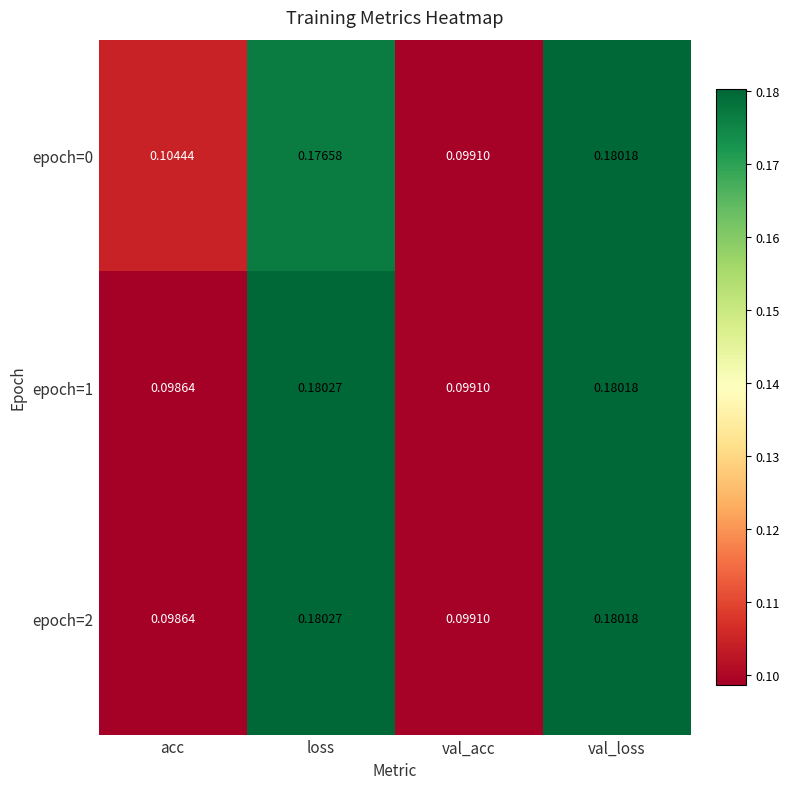

Rank the categories by epoch=2 value from lowest to highest.

acc, val_acc, val_loss, loss